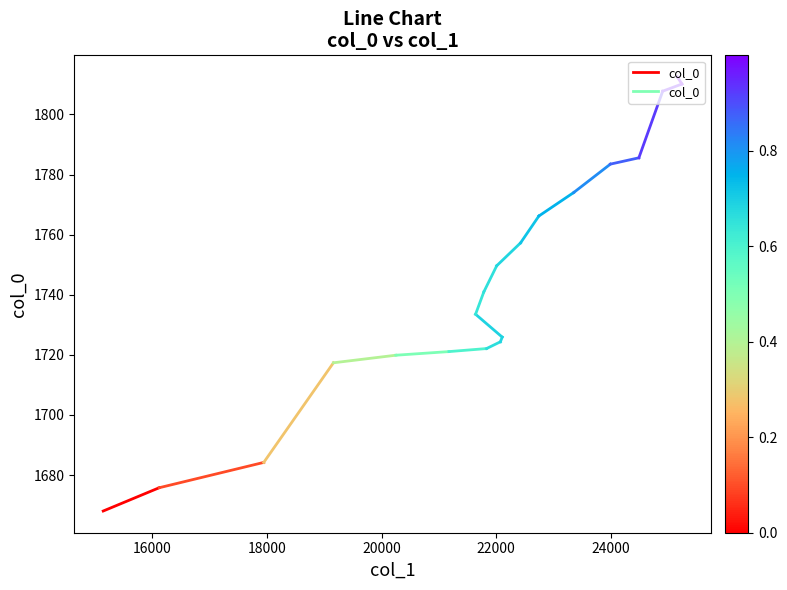

Does the chart have visible grid lines?

No